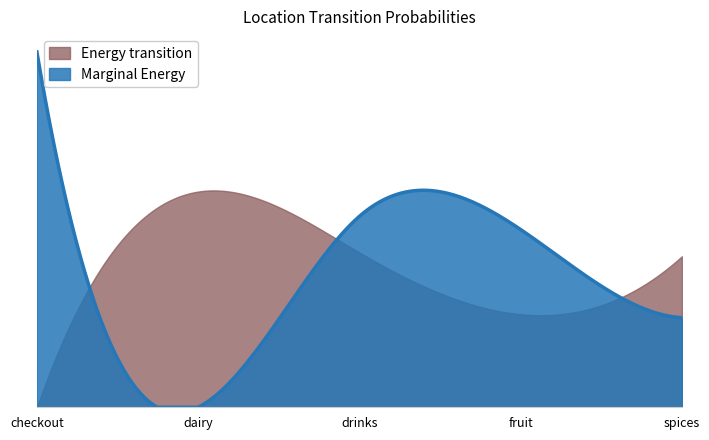

How many interior local peaks does the fruit series have?

1